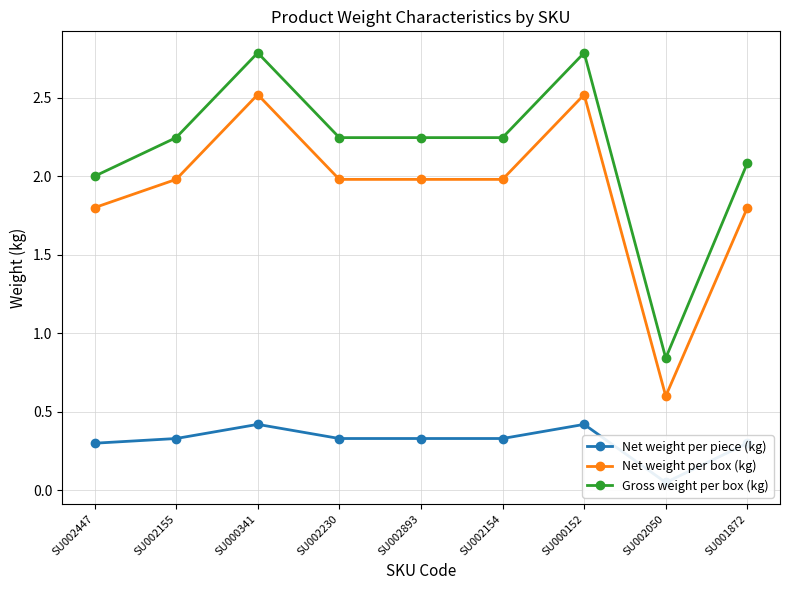

Which series has the largest range (max minus min)?

Gross weight per box (kg)